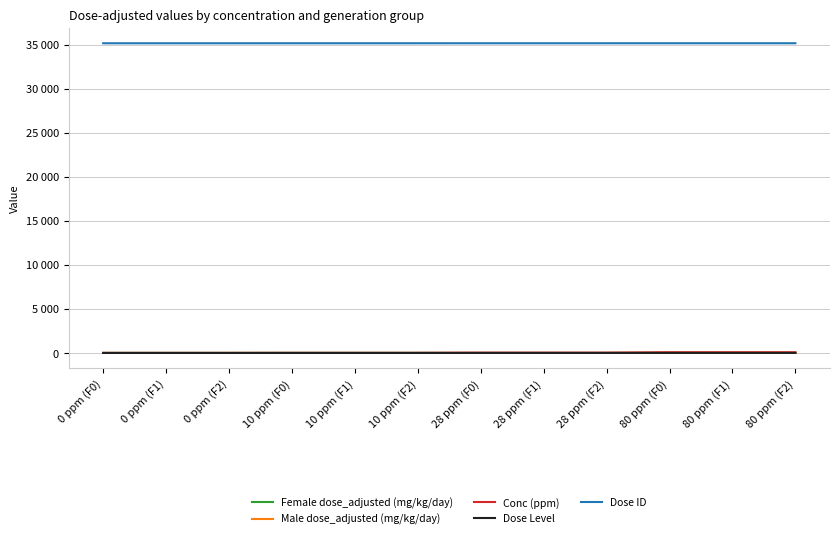

Does the chart have visible grid lines?

Yes